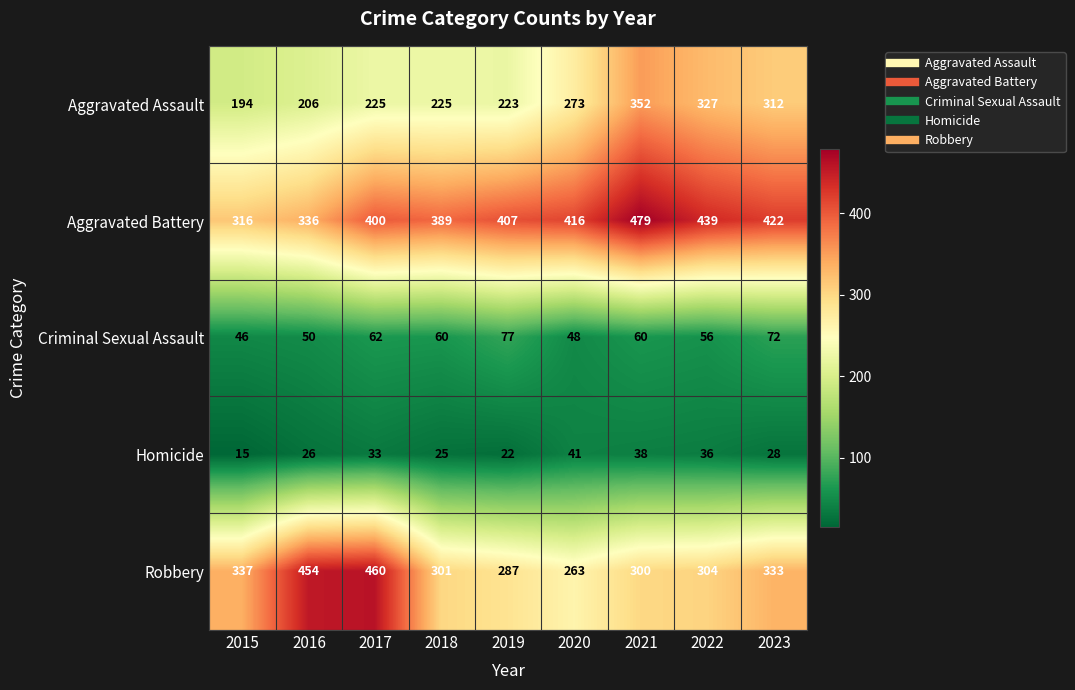

What is the difference between the highest and lowest values at 2021?

441